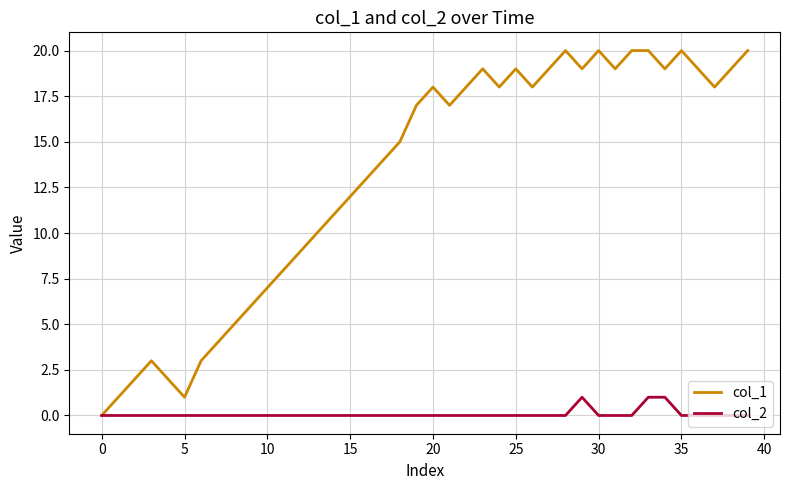

List the series in order of their overall mean, highest first.

col_1, col_2